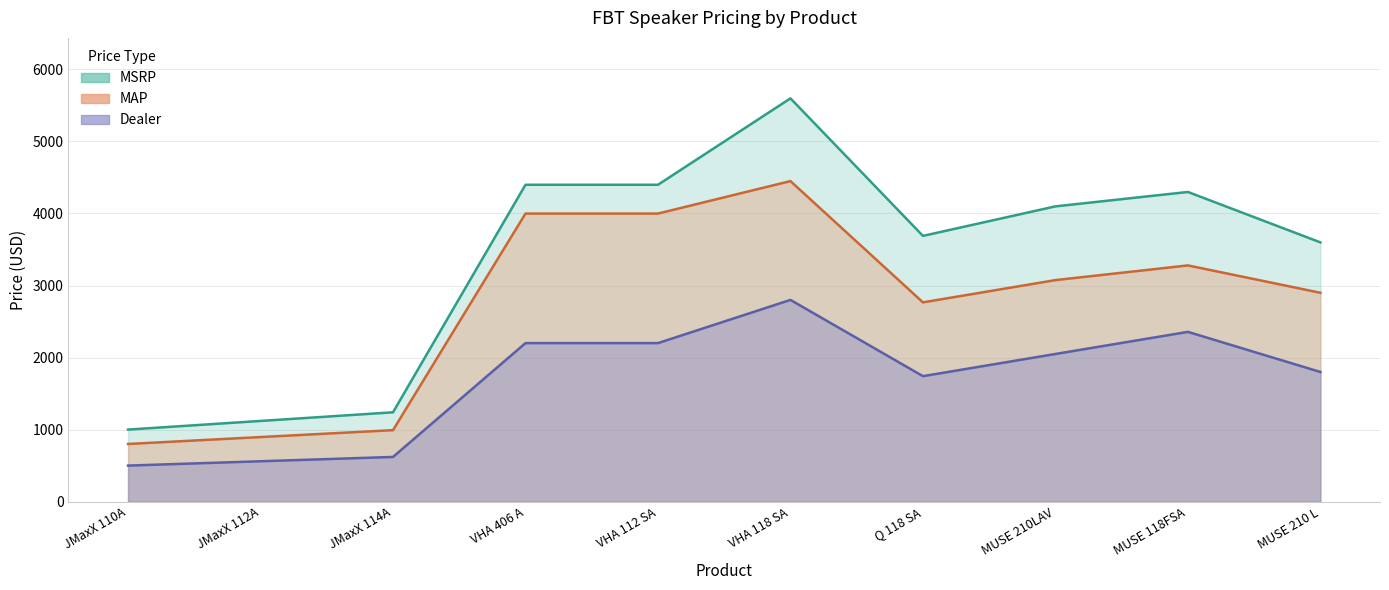

True or false: Dealer and MSRP intersect in this chart.

False